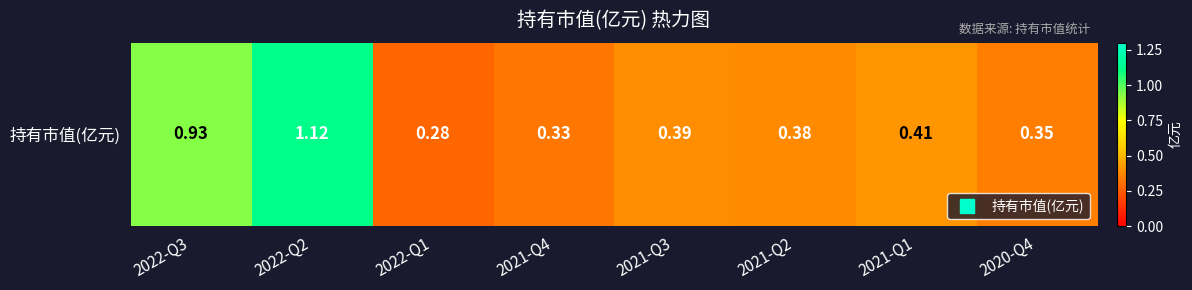

What is the average value?

0.5